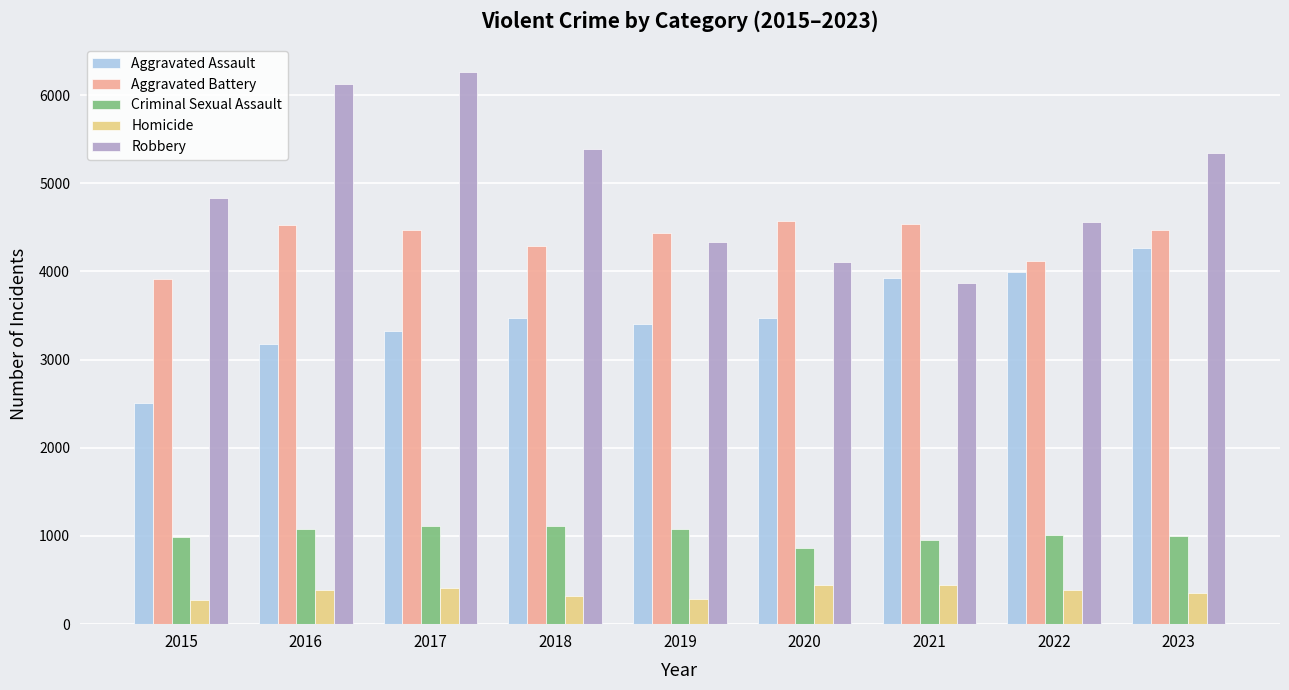

What is the maximum value for Aggravated Battery?

4577